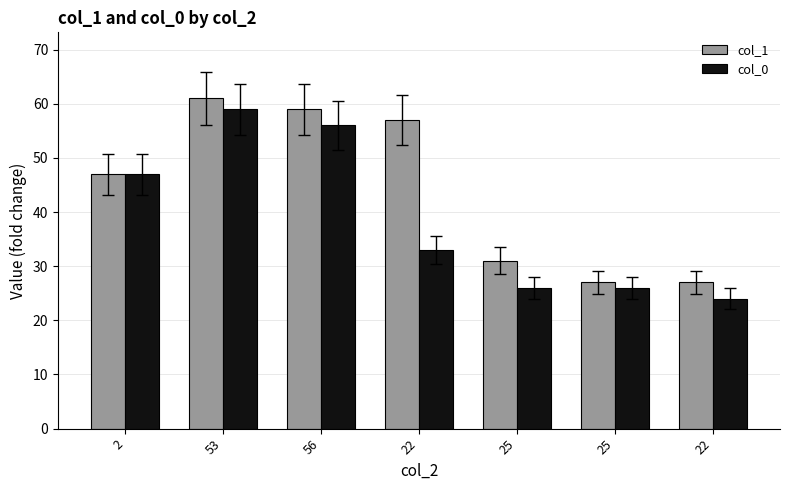

Between 53 and 56, which is larger?

53